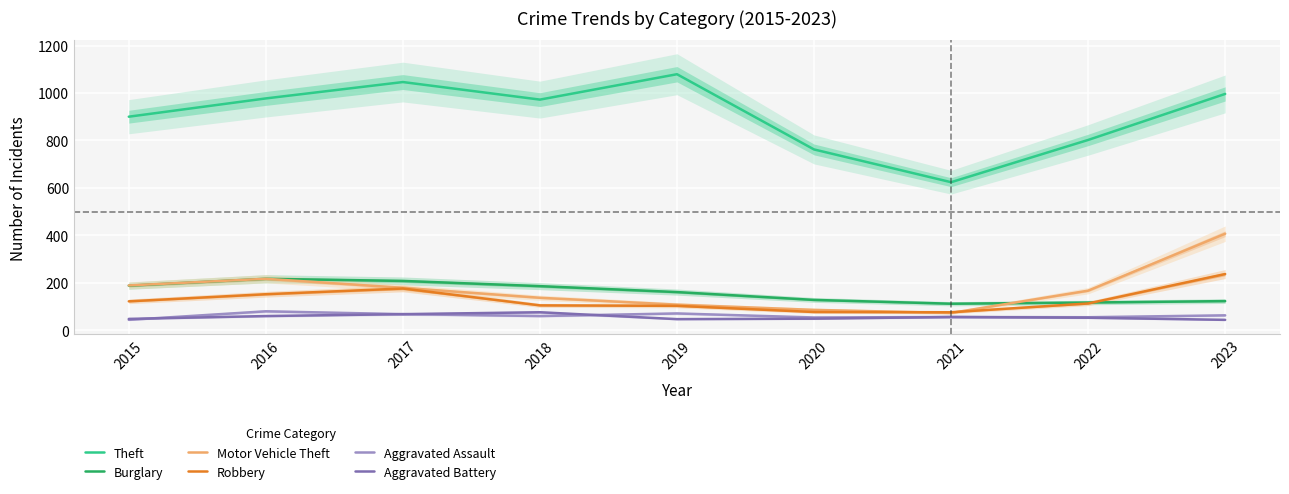

What is the spread (max minus min) of values at 2023?

952